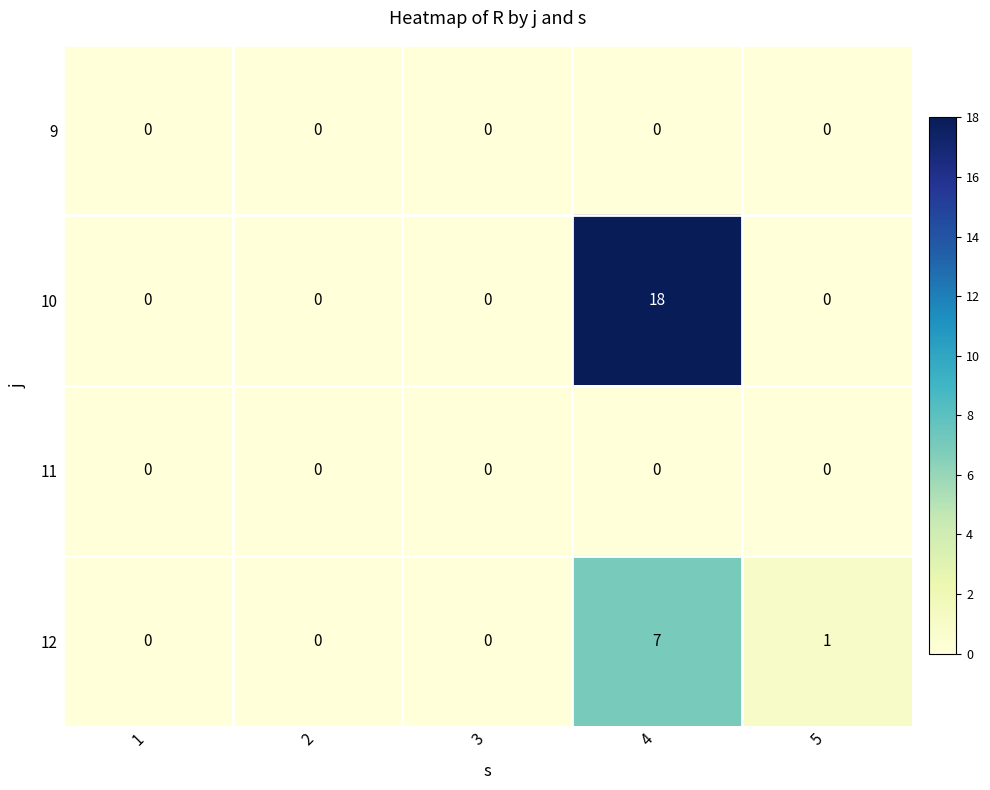

Reading left to right, list all the values displayed in this chart.

9: 1=0	2=0	3=0	4=0	5=0
10: 1=0	2=0	3=0	4=18	5=0
11: 1=0	2=0	3=0	4=0	5=0
12: 1=0	2=0	3=0	4=7	5=1